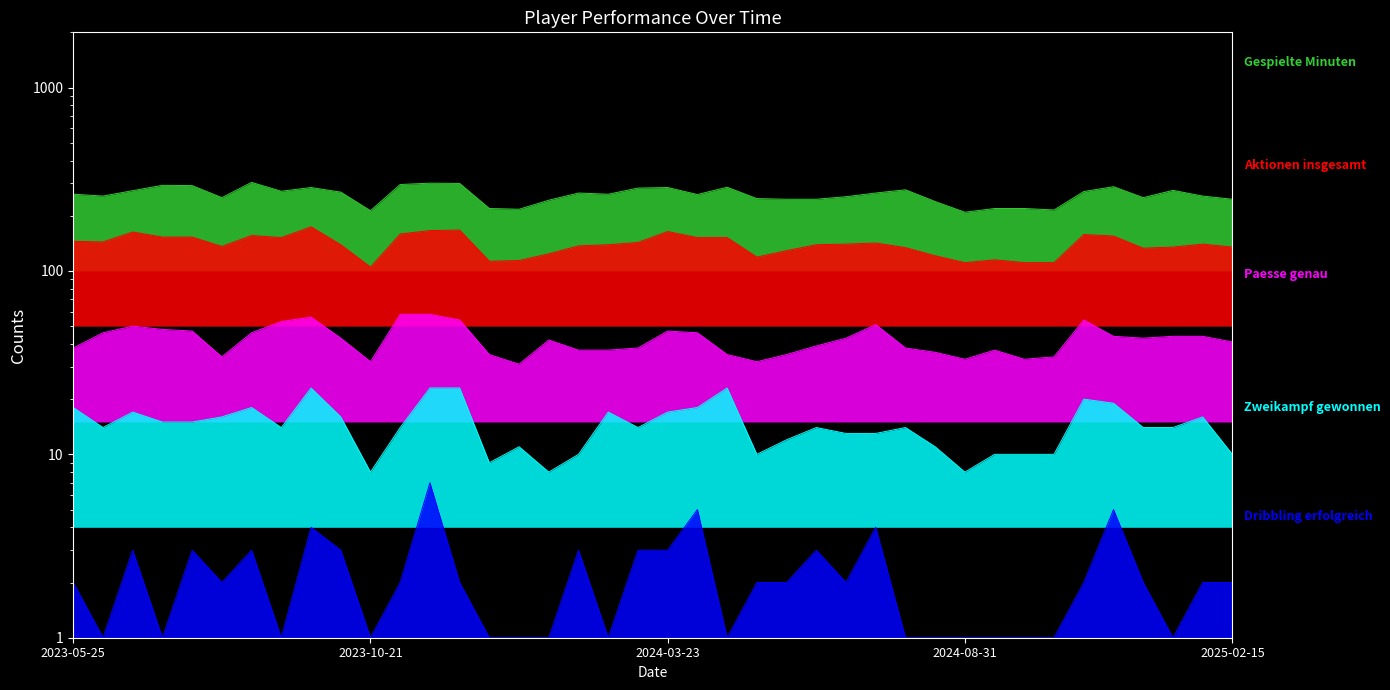

What is the maximum value shown in the chart?

304